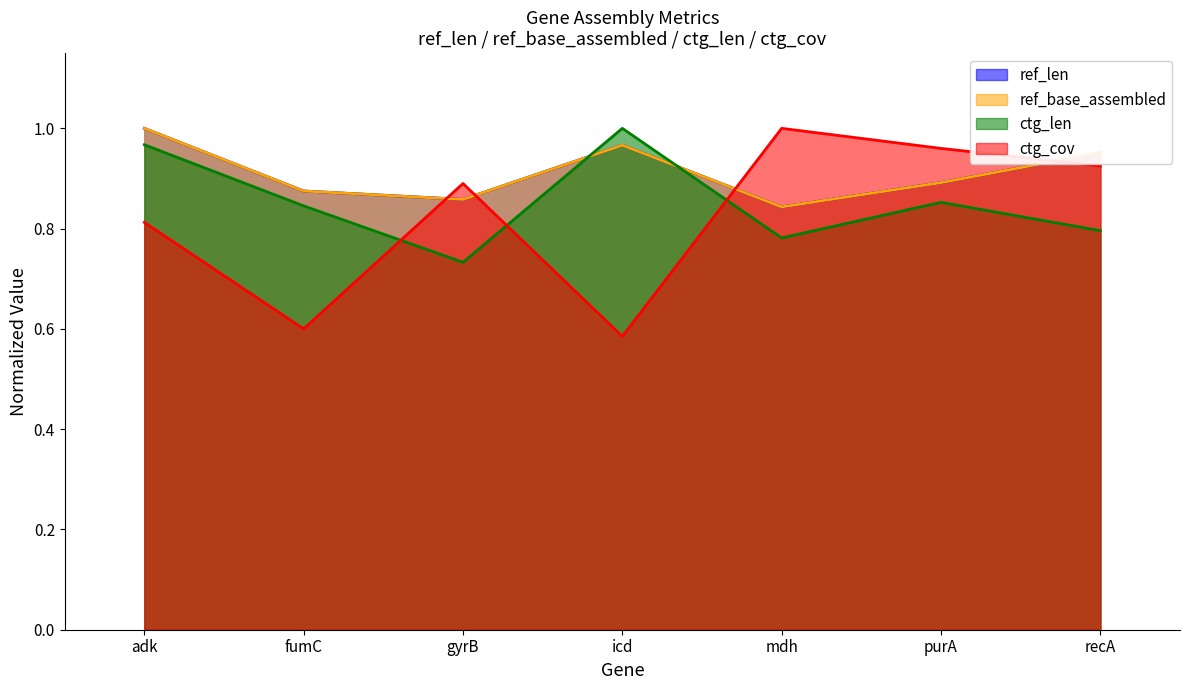

At adk, list the series in order from largest to smallest.

ref_len, ref_base_assembled, ctg_len, ctg_cov